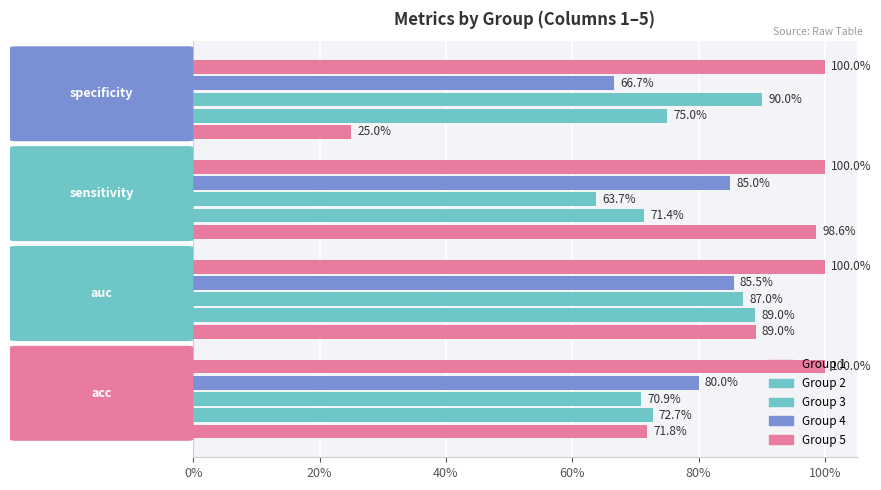

Which has a higher value, auc or acc?

auc